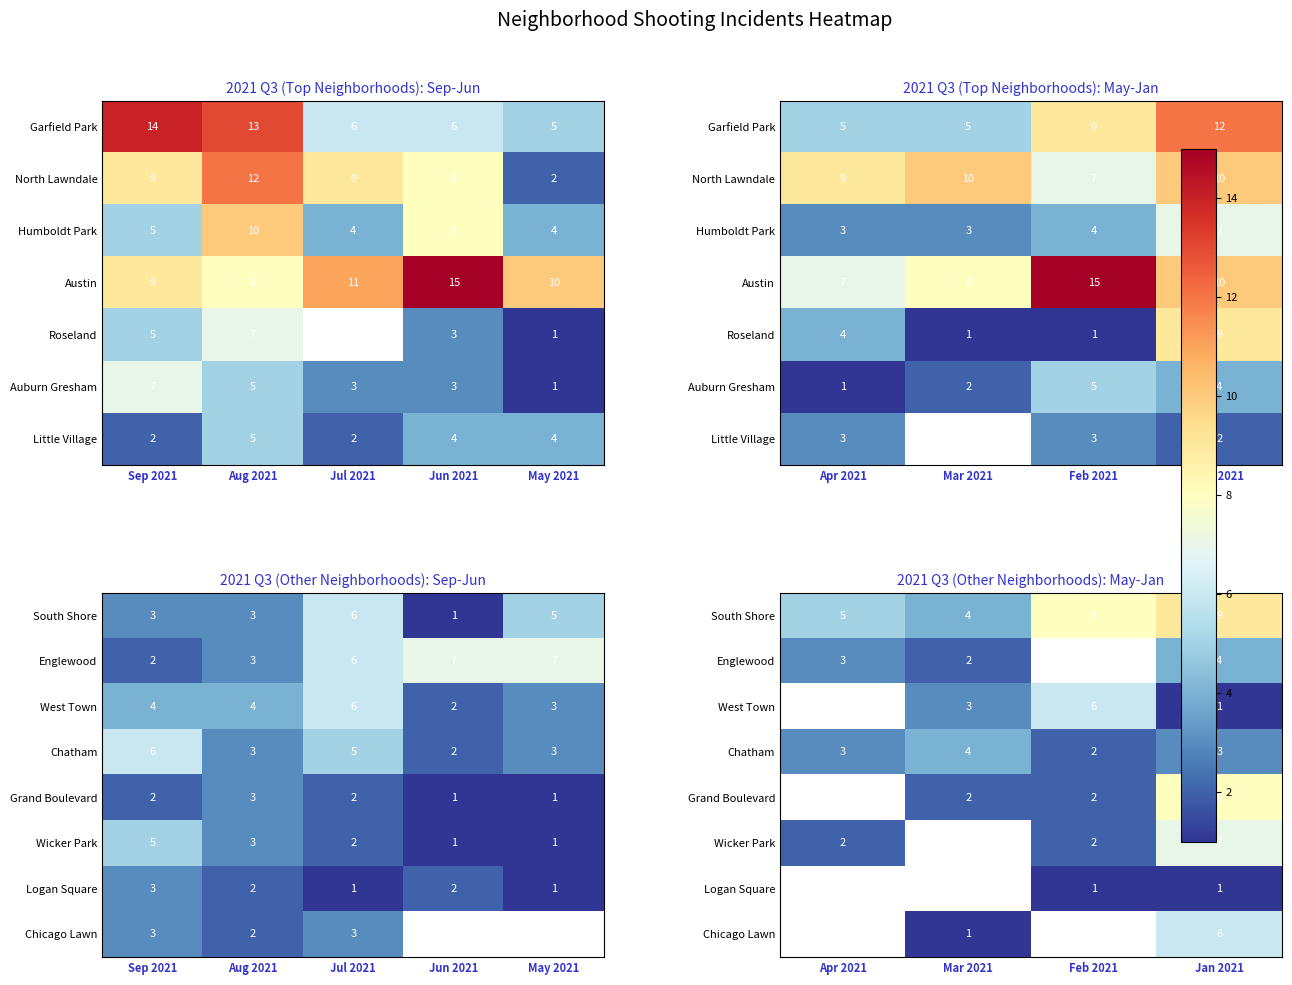

Is it true that Logan Square equals 1.0 at Jan 2021?

True